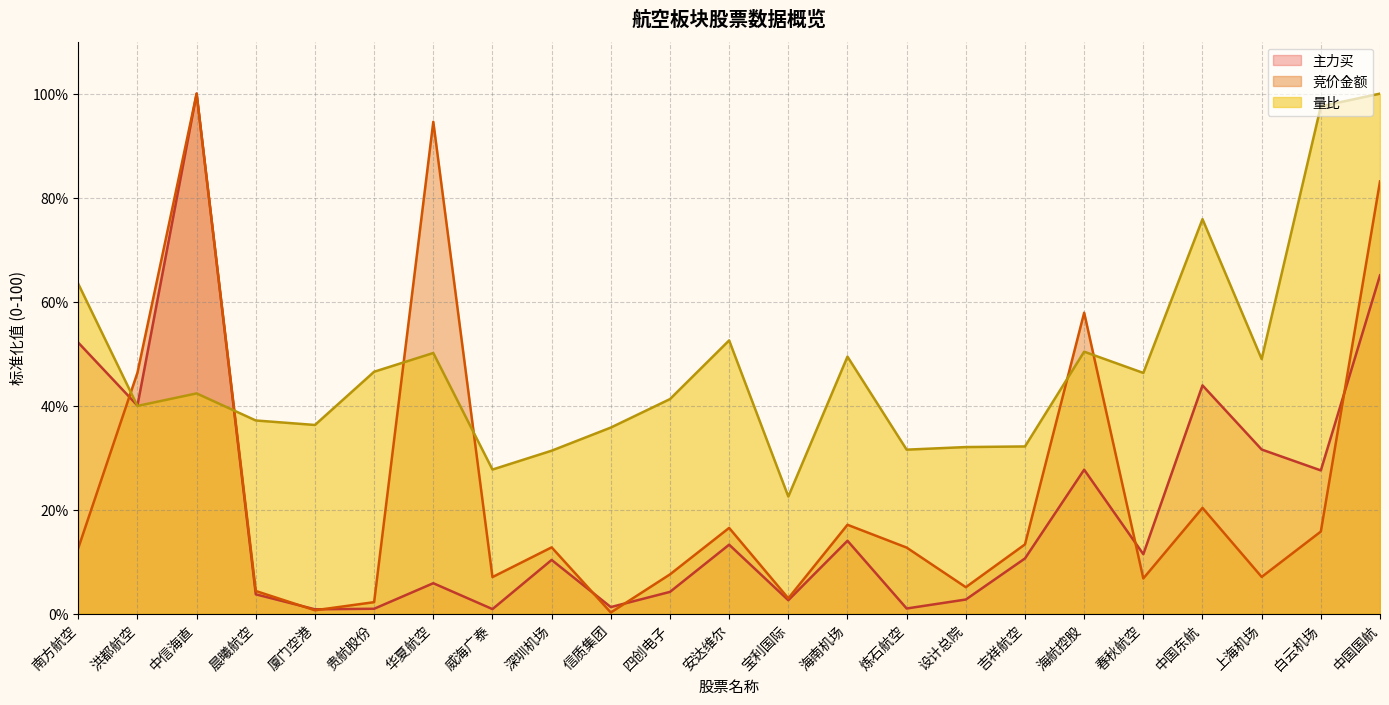

True or false: 量比 and 竞价金额 intersect in this chart.

True